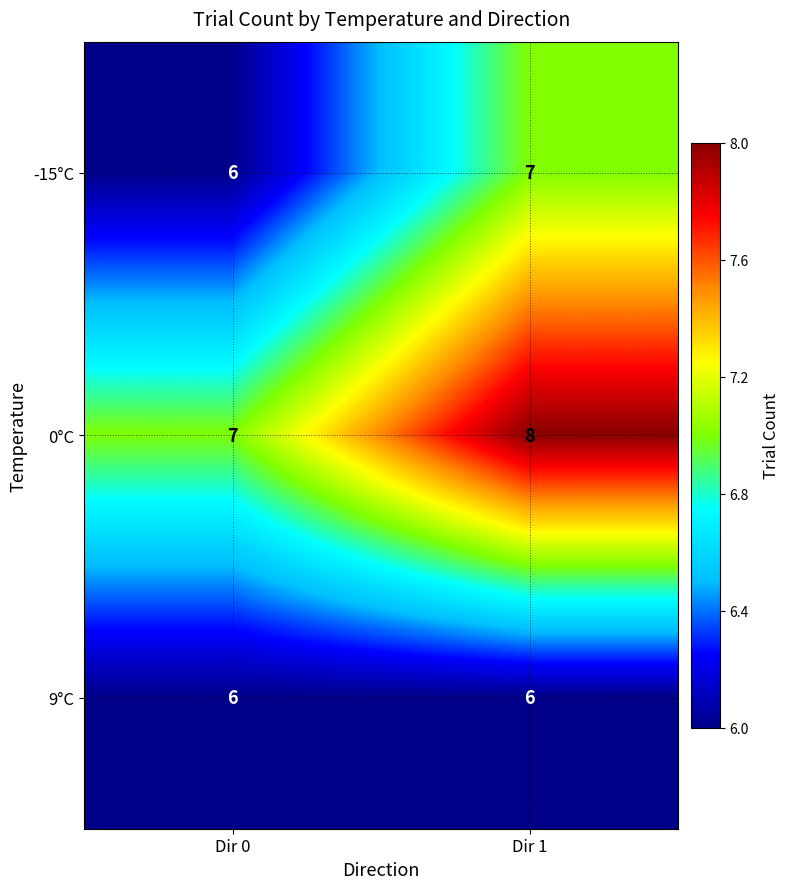

Reading left to right, list all the values displayed in this chart.

-15°C: 6	7
0°C: 7	8
9°C: 6	6